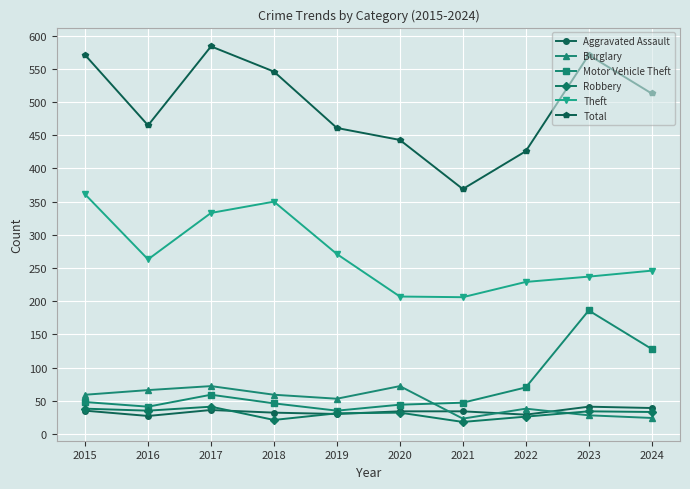

Which series has the largest range (max minus min)?

Total